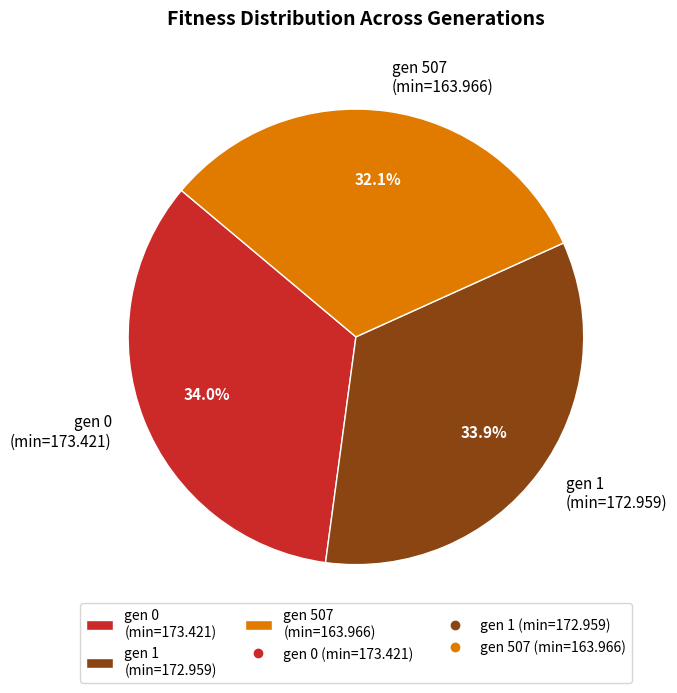

To the nearest percent, what is the difference between the gen 1 (min=172.959) and gen 507 (min=163.966) slice percentages?

2%